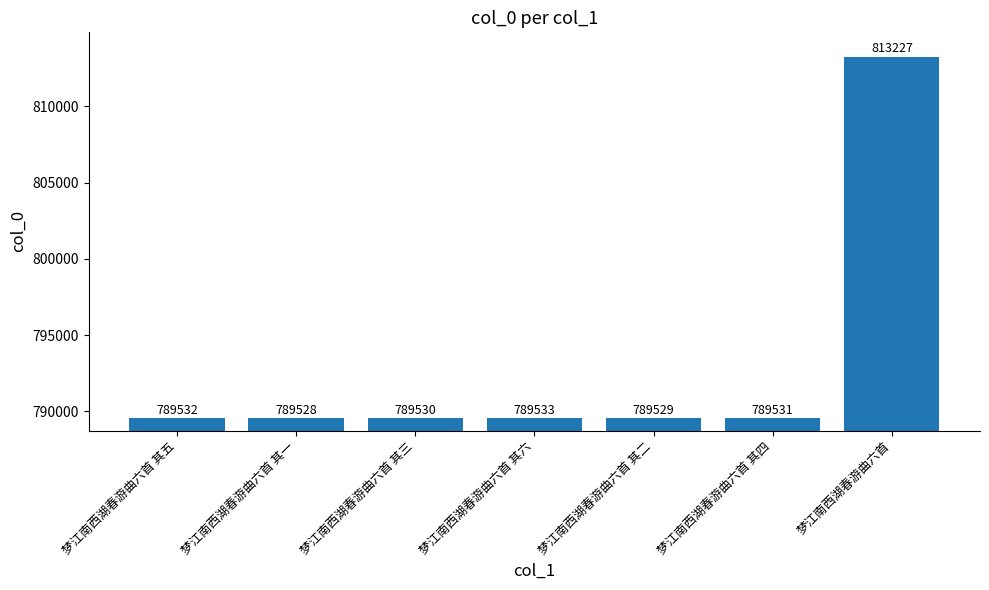

Reading left to right, what are all the values shown in this chart?

梦江南西湖春游曲六首 其五=789532	梦江南西湖春游曲六首 其一=789528	梦江南西湖春游曲六首 其三=789530	梦江南西湖春游曲六首 其六=789533	梦江南西湖春游曲六首 其二=789529	梦江南西湖春游曲六首 其四=789531	梦江南西湖春游曲六首=813227